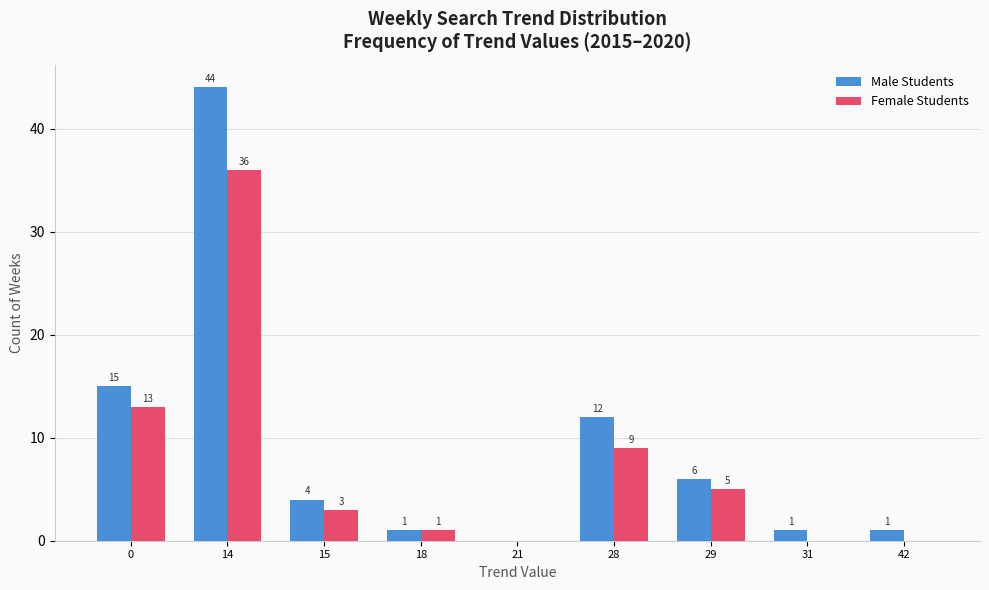

Reading right to left, what are all the values shown in this chart?

Male Students: 1	1	6	12	0	1	4	44	15
Female Students: 0	0	5	9	0	1	3	36	13